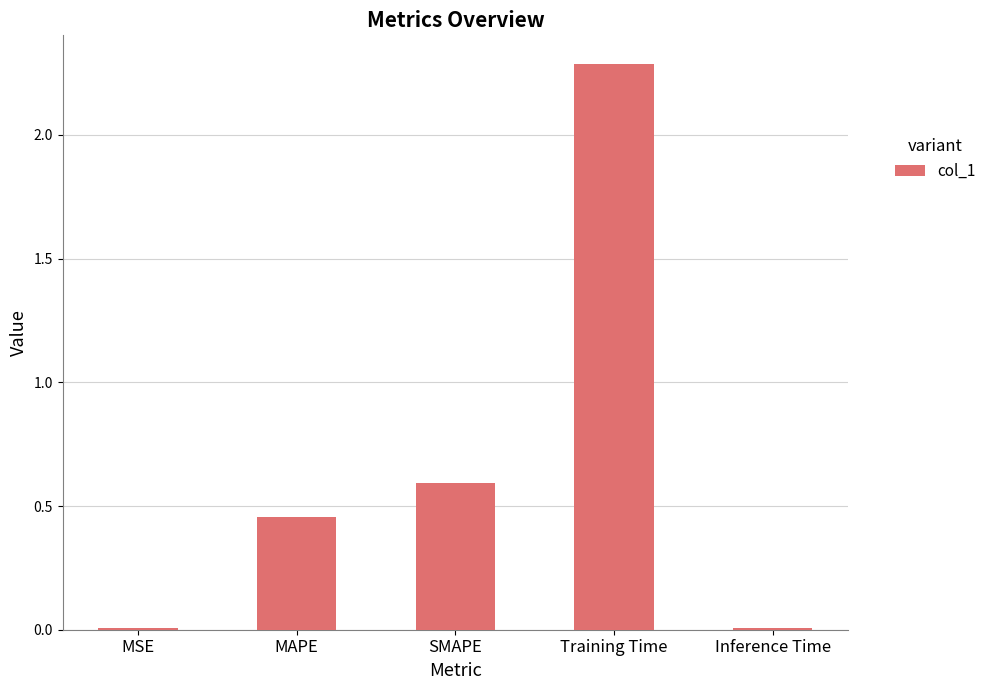

Between Inference Time and SMAPE, which is larger?

SMAPE